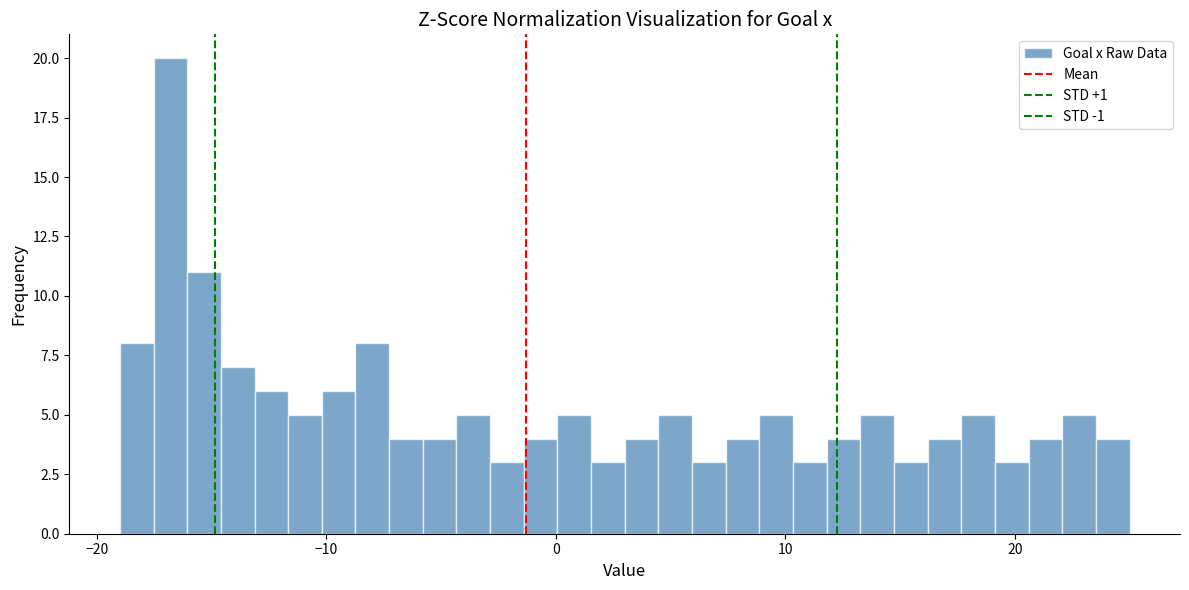

Around what value on the x-axis is the tallest bar? Give the approximate position of its centre, as read against the axis.

-17